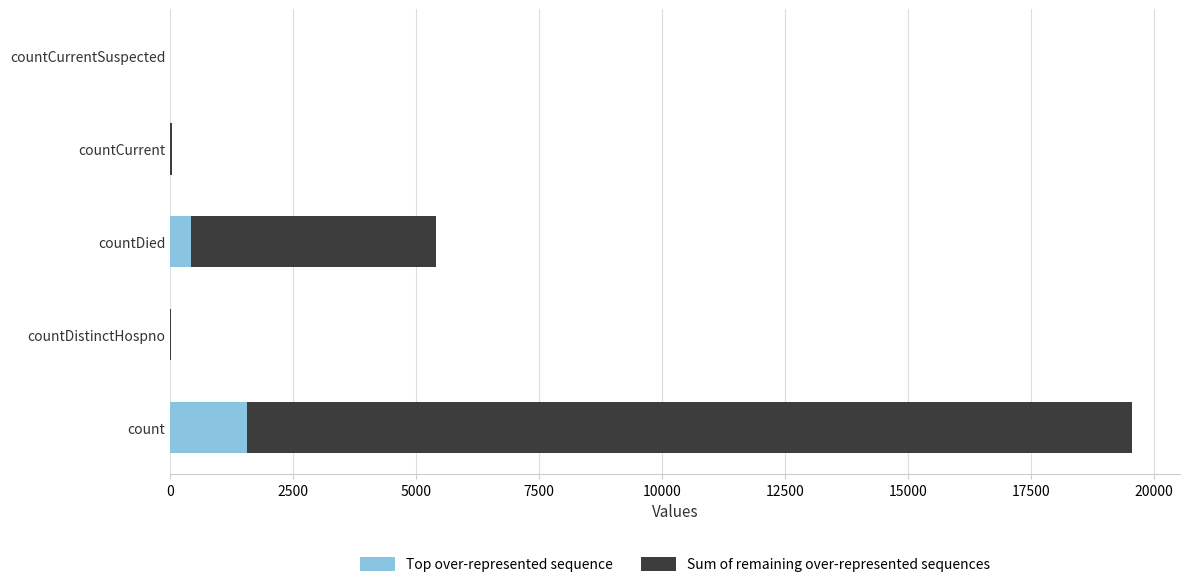

At which label is Top over-represented sequence closest to 782?

countDied